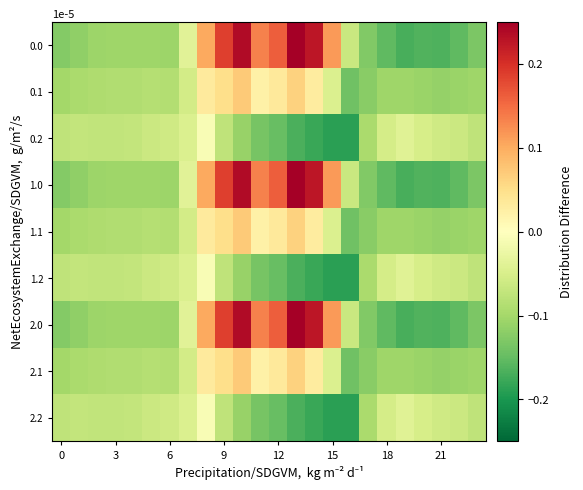

Reading left to right, extract all data points from this chart.

0.0: -0.1	-0.1	-0.1	-0.1	-0.1	-0.1	-0.1	-0.0	0.1	0.2	0.2	0.1	0.2	0.2	0.2	0.1	-0.1	-0.1	-0.2	-0.2	-0.2	-0.2	-0.2	-0.1
0.1: -0.1	-0.1	-0.1	-0.1	-0.1	-0.1	-0.1	-0.1	0.0	0.0	0.1	0.0	0.0	0.1	0.0	-0.0	-0.1	-0.1	-0.1	-0.1	-0.1	-0.1	-0.1	-0.1
0.2: -0.1	-0.1	-0.1	-0.1	-0.1	-0.1	-0.1	-0.0	-0.0	-0.1	-0.1	-0.1	-0.1	-0.2	-0.2	-0.2	-0.2	-0.1	-0.1	-0.0	-0.1	-0.1	-0.1	-0.1
1.0: -0.1	-0.1	-0.1	-0.1	-0.1	-0.1	-0.1	-0.0	0.1	0.2	0.2	0.1	0.2	0.2	0.2	0.1	-0.1	-0.1	-0.2	-0.2	-0.2	-0.2	-0.2	-0.1
1.1: -0.1	-0.1	-0.1	-0.1	-0.1	-0.1	-0.1	-0.1	0.0	0.0	0.1	0.0	0.0	0.1	0.0	-0.0	-0.1	-0.1	-0.1	-0.1	-0.1	-0.1	-0.1	-0.1
1.2: -0.1	-0.1	-0.1	-0.1	-0.1	-0.1	-0.1	-0.0	-0.0	-0.1	-0.1	-0.1	-0.1	-0.2	-0.2	-0.2	-0.2	-0.1	-0.1	-0.0	-0.1	-0.1	-0.1	-0.1
2.0: -0.1	-0.1	-0.1	-0.1	-0.1	-0.1	-0.1	-0.0	0.1	0.2	0.2	0.1	0.2	0.2	0.2	0.1	-0.1	-0.1	-0.2	-0.2	-0.2	-0.2	-0.2	-0.1
2.1: -0.1	-0.1	-0.1	-0.1	-0.1	-0.1	-0.1	-0.1	0.0	0.0	0.1	0.0	0.0	0.1	0.0	-0.0	-0.1	-0.1	-0.1	-0.1	-0.1	-0.1	-0.1	-0.1
2.2: -0.1	-0.1	-0.1	-0.1	-0.1	-0.1	-0.1	-0.0	-0.0	-0.1	-0.1	-0.1	-0.1	-0.2	-0.2	-0.2	-0.2	-0.1	-0.1	-0.0	-0.1	-0.1	-0.1	-0.1